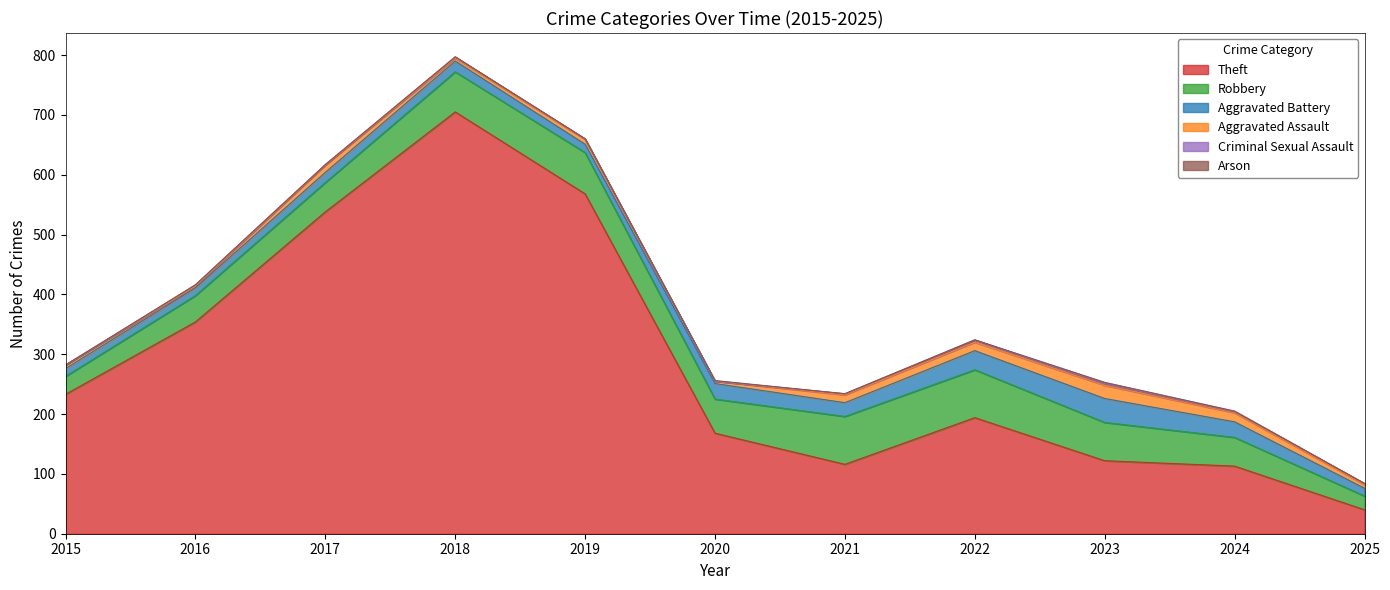

Where is the first local minimum for Robbery?

2020